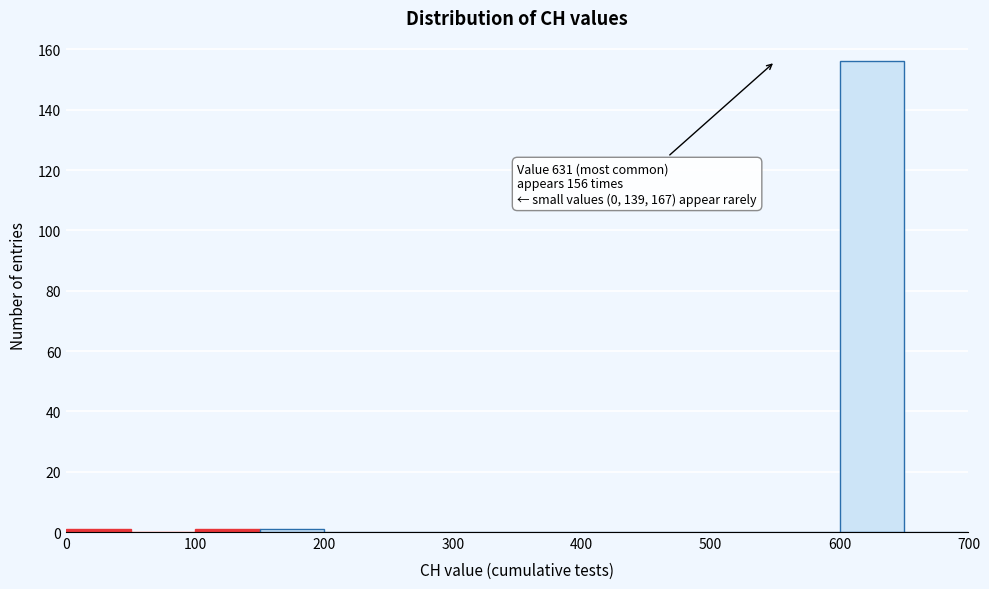

Which range on the x-axis has the tallest bar?

600 to 650